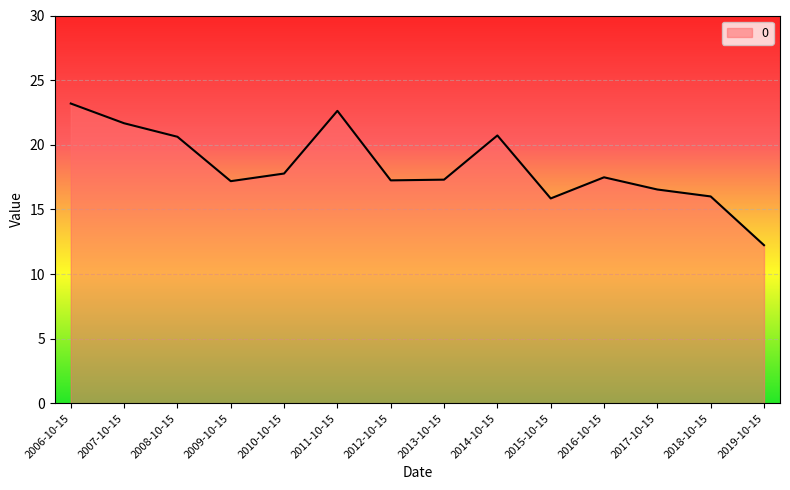

What is the greatest value displayed?

23.2